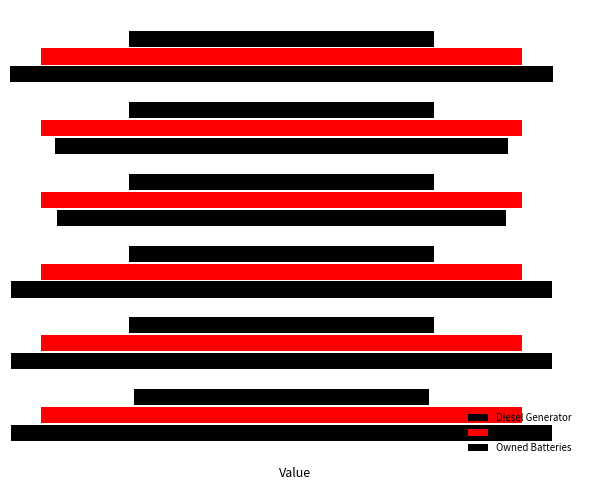

Which label corresponds to the largest value in the chart?

5